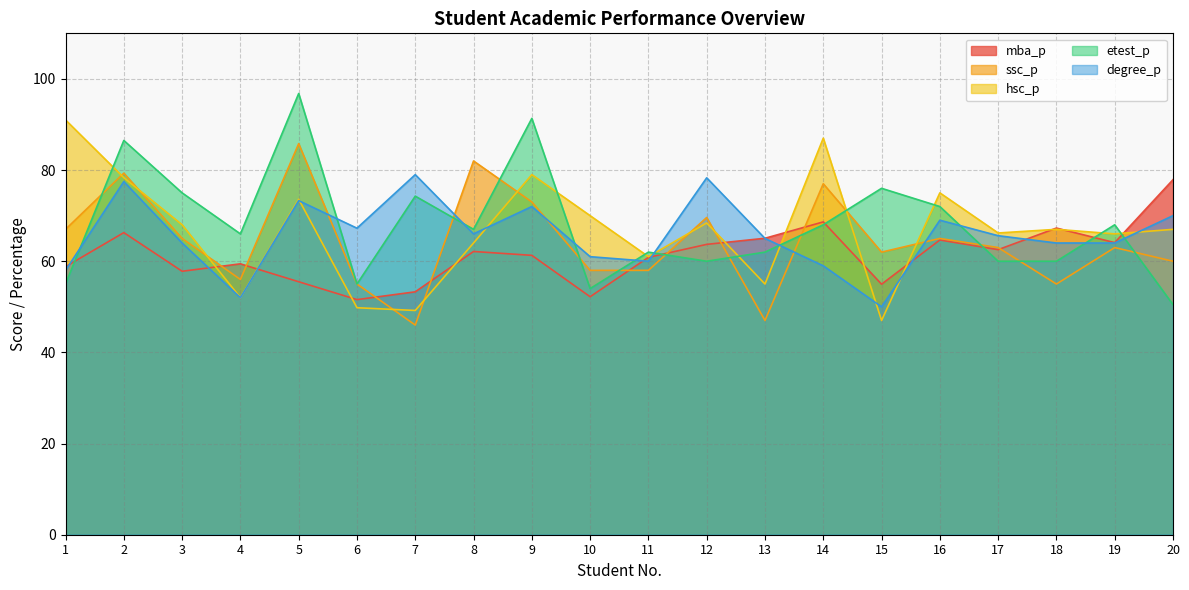

True or false: ssc_p has more than 0 interior local peaks.

True